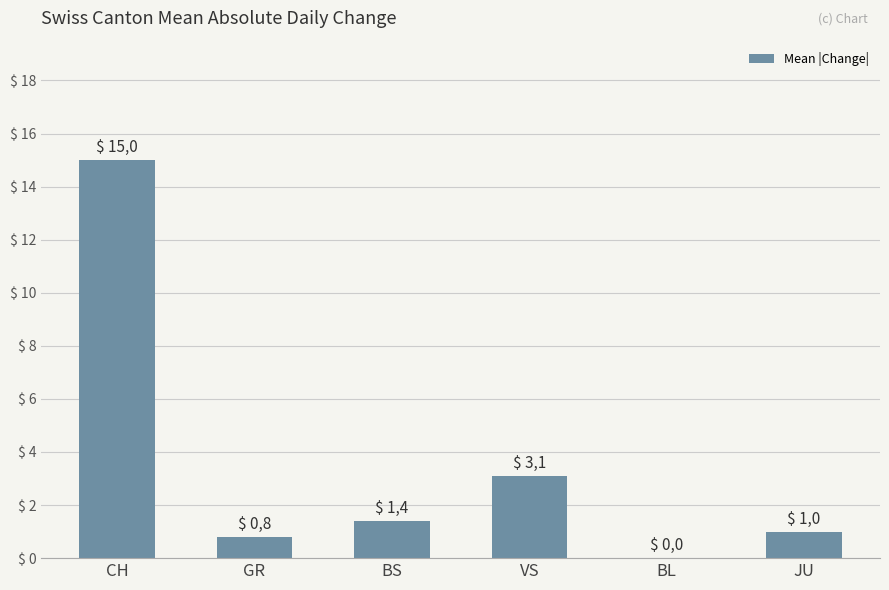

Is it true that the value at CH is 15.0?

True